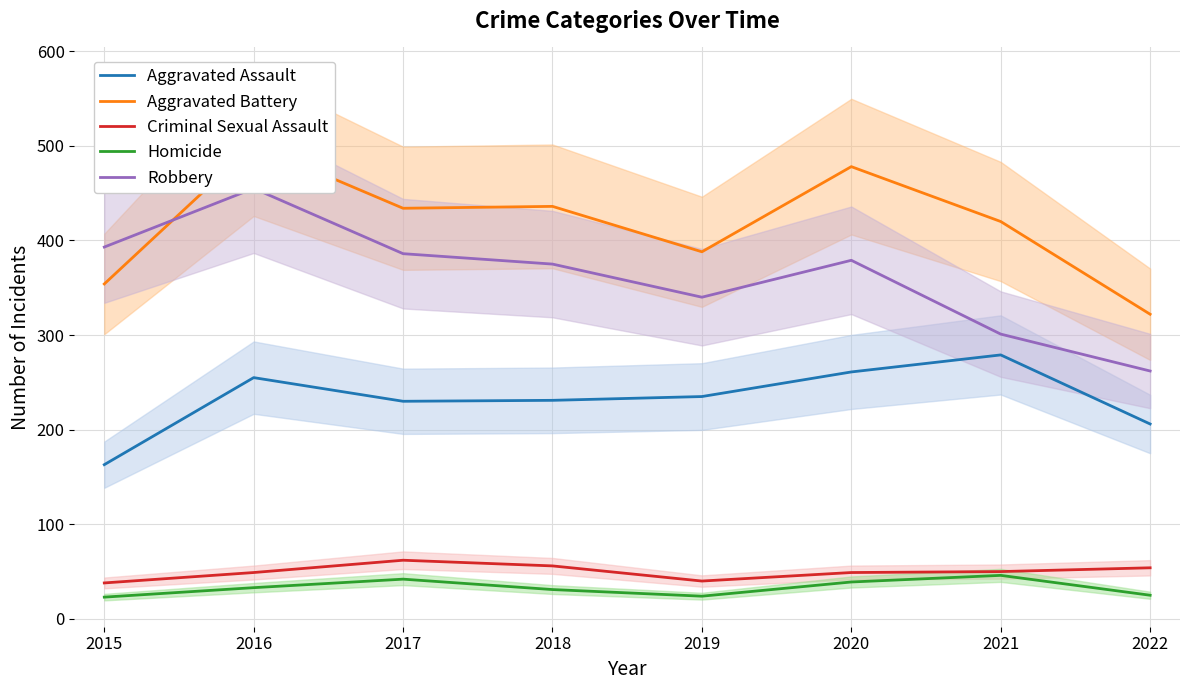

What are all the series names shown in the legend?

Aggravated Assault, Aggravated Battery, Criminal Sexual Assault, Homicide, Robbery